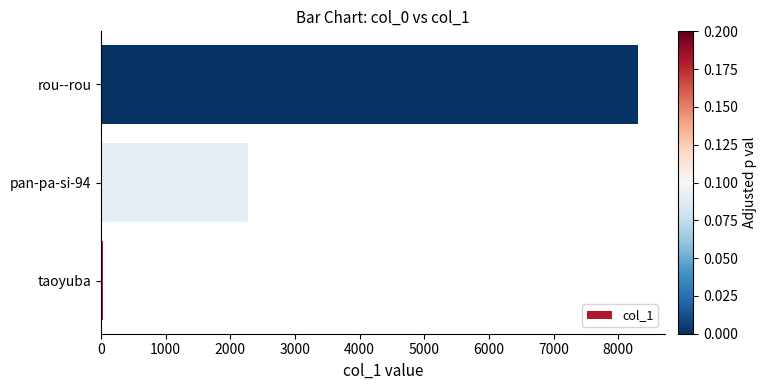

The value at pan-pa-si-94 is 2269. True or false?

True